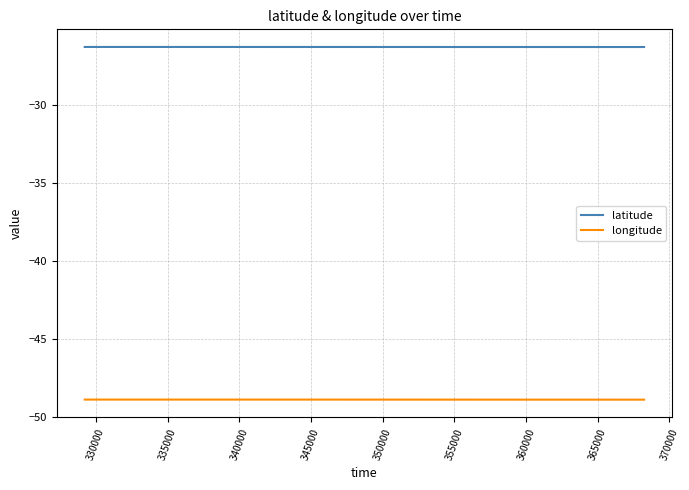

Which series has the largest total across all categories?

latitude